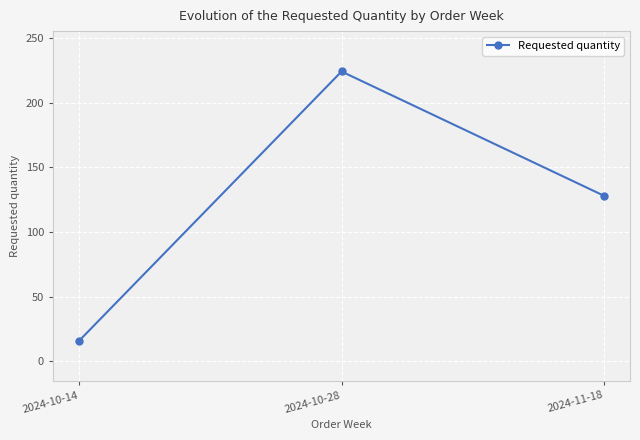

Reading left to right, transcribe all the data shown in this chart.

16	224	128